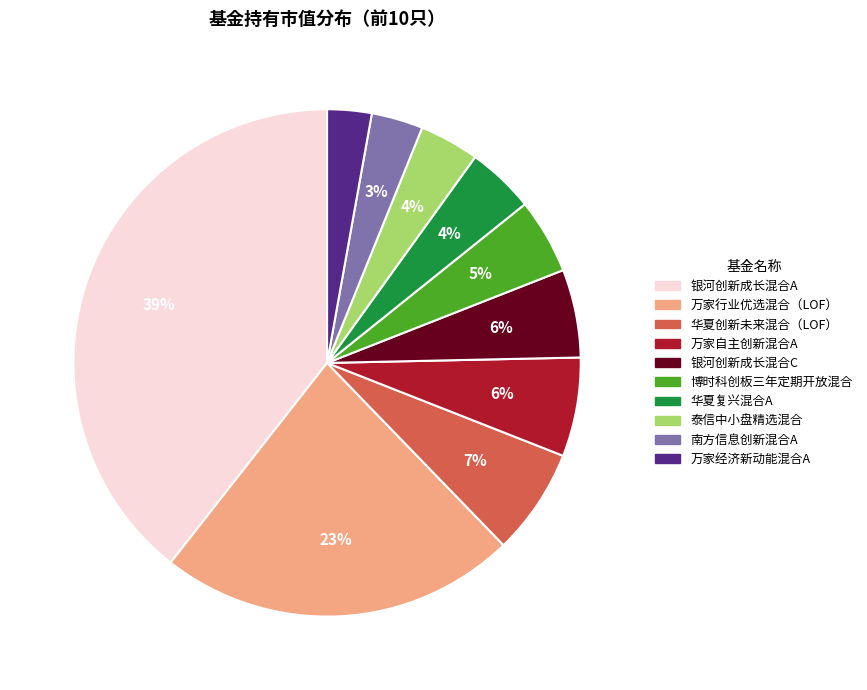

To the nearest percent, what percentage of the pie is 博时科创板三年定期开放混合?

5%